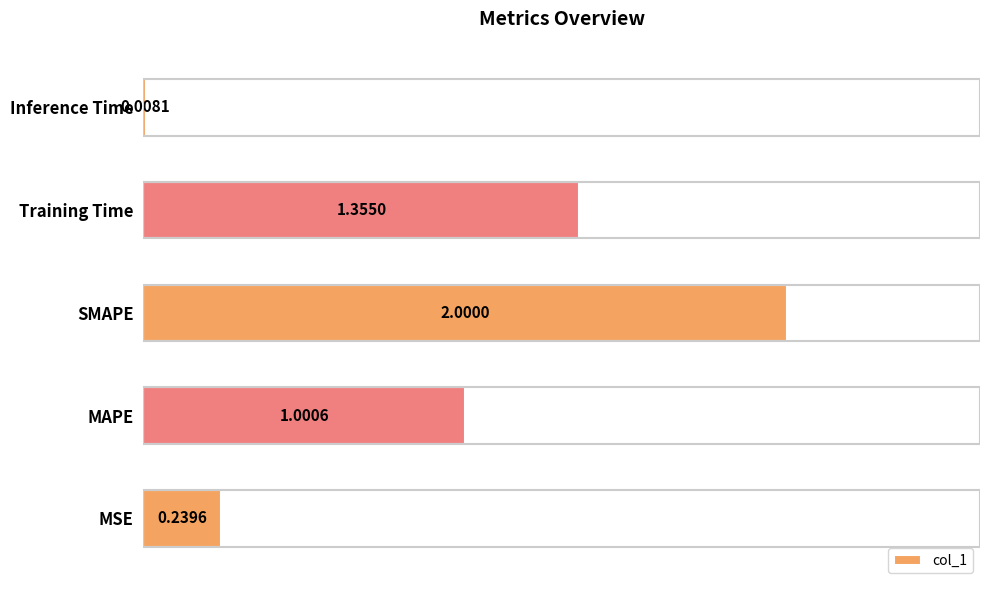

At which category does the chart reach its minimum across all series?

Inference Time